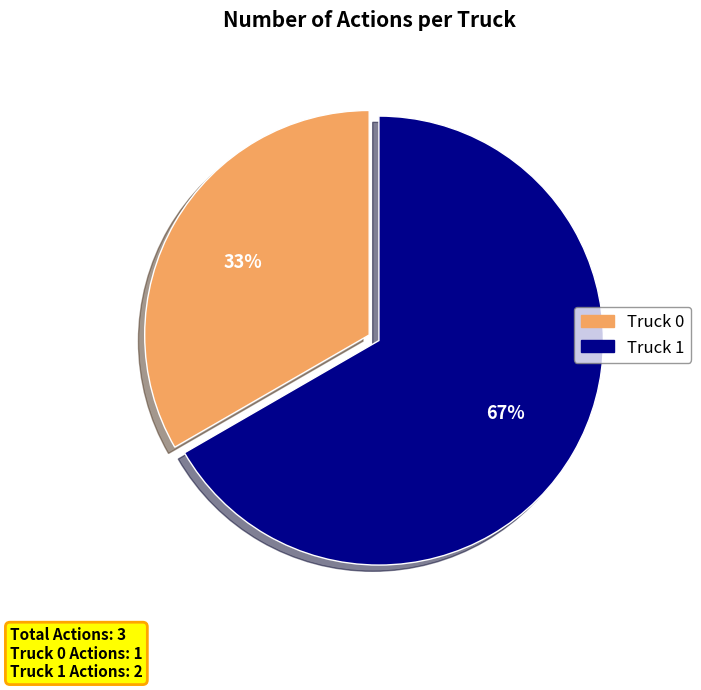

Count the number of slices in the pie.

2